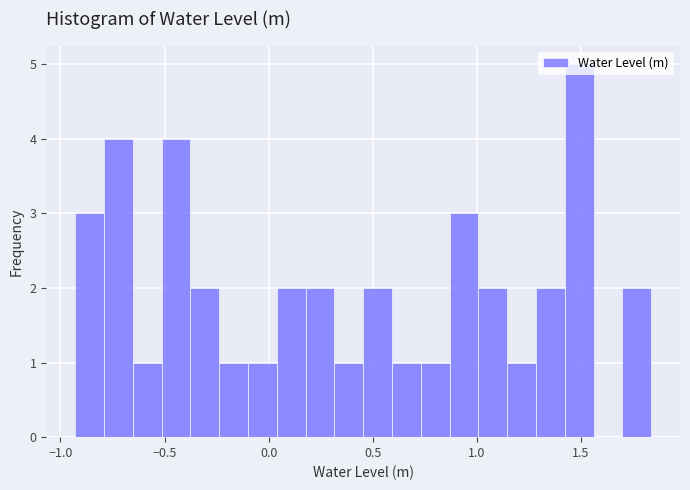

Read against the x-axis, roughly where is the centre of the tallest bar?

1.50